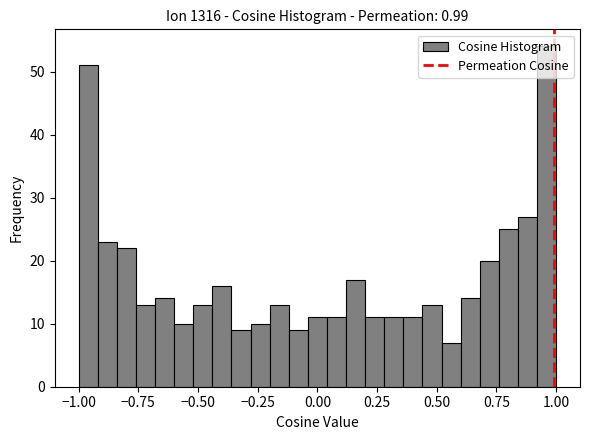

Around what value on the x-axis is the tallest bar? Give the approximate position of its centre, as read against the axis.

0.95